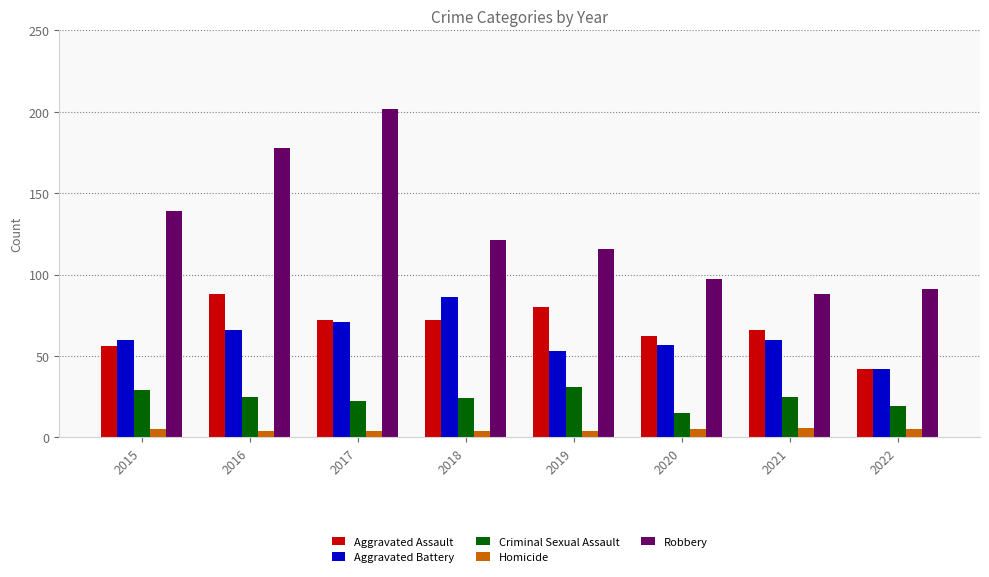

The value of Aggravated Assault at 2019 is 32. True or false?

False